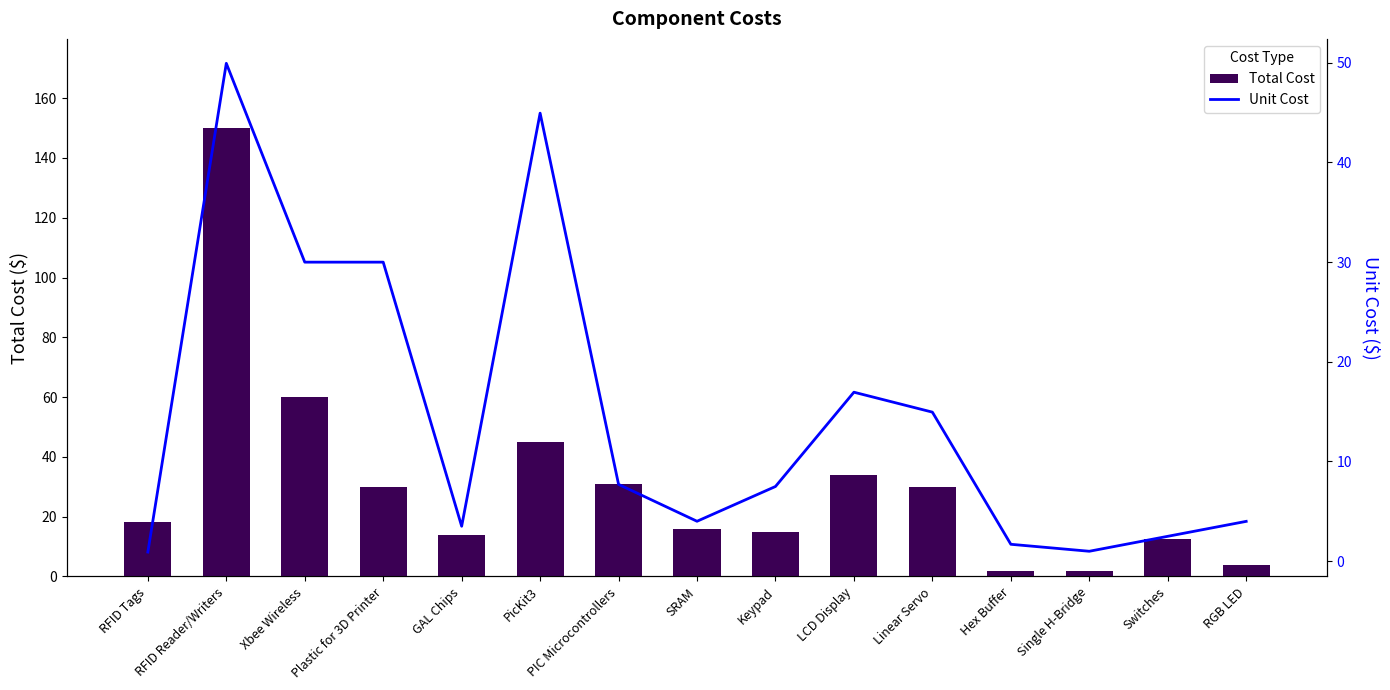

What position from the left is Xbee Wireless?

3